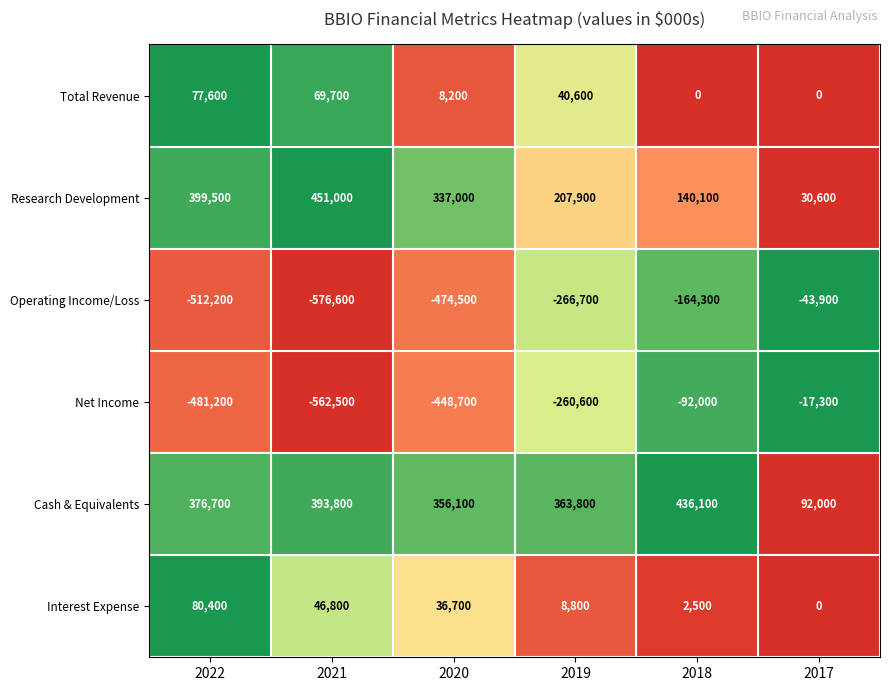

Which series has the widest spread of values?

Net Income